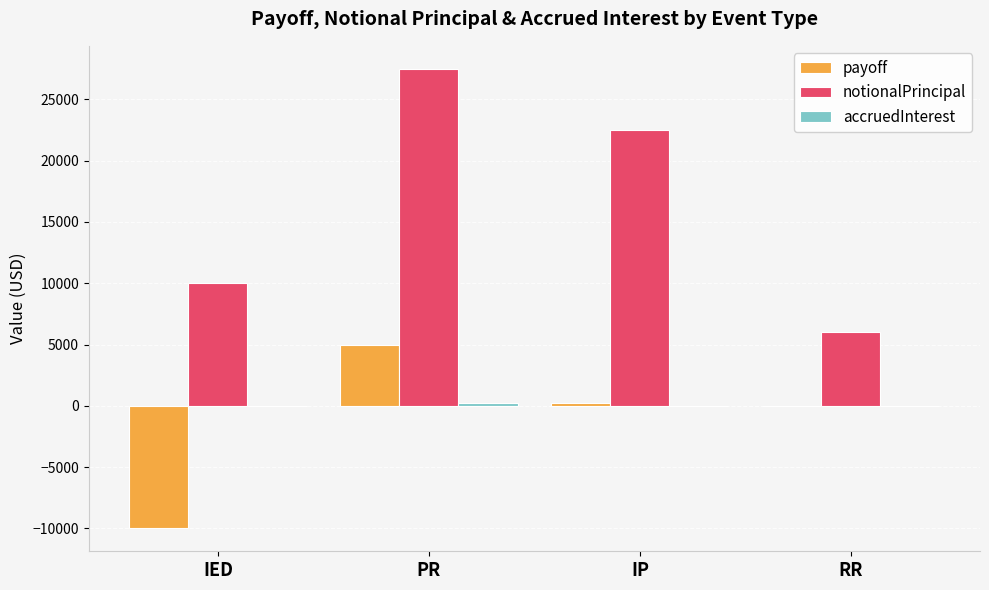

Is it true that payoff equals 2249.2 at PR?

False